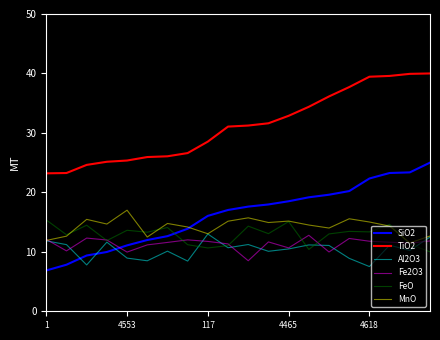

What is the highest value of the Fe2O3 series?

12.8